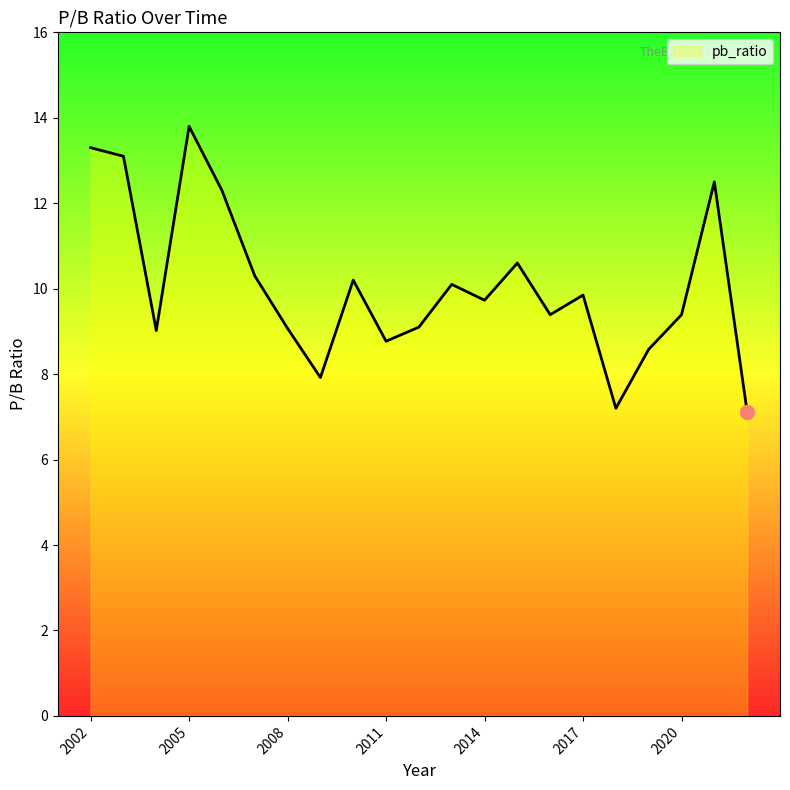

Does the chart have visible grid lines?

No